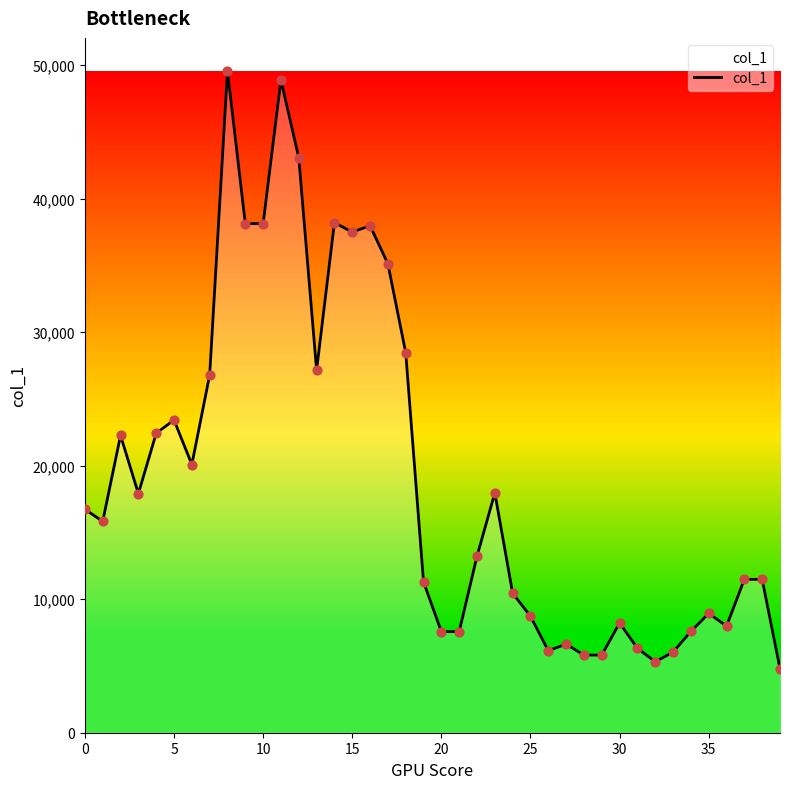

What is the difference between the maximum and minimum values?

44759